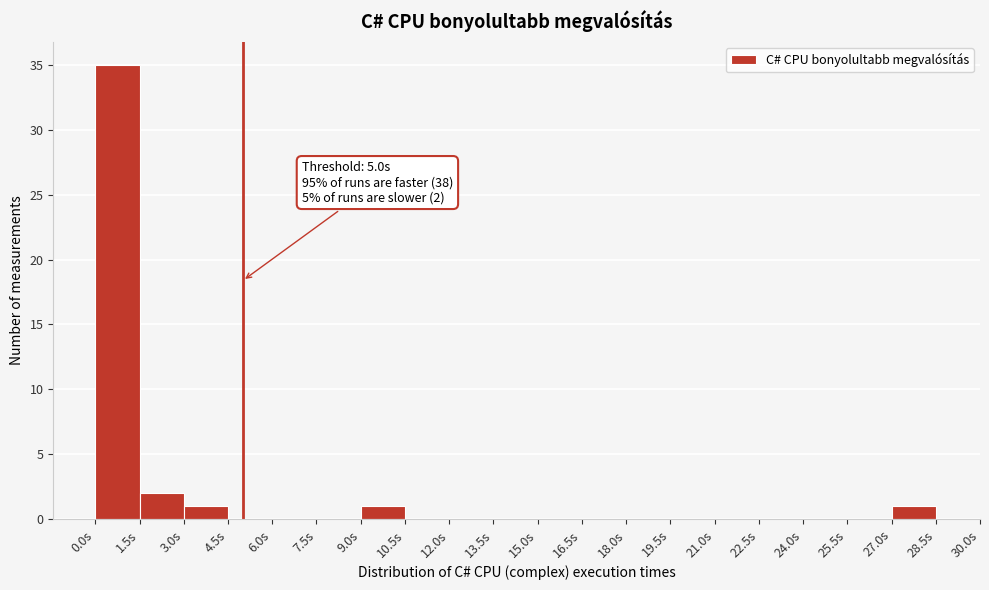

Which range on the x-axis has the tallest bar?

0.0 to 1.5